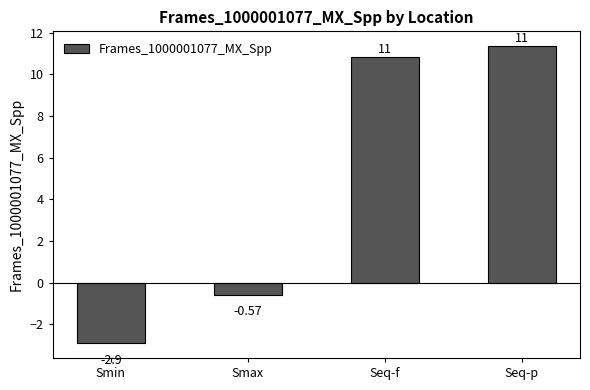

What is the value of the 1st bar from the left?

-2.9